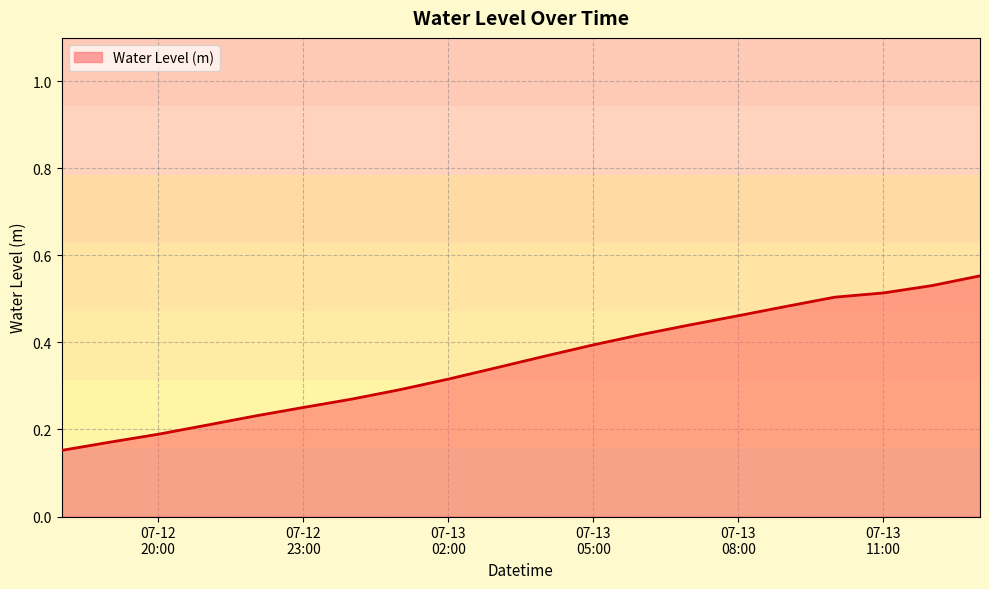

Reading left to right, transcribe all the data shown in this chart.

0.2	0.2	0.2	0.2	0.2	0.3	0.3	0.3	0.3	0.3	0.4	0.4	0.4	0.4	0.5	0.5	0.5	0.5	0.5	0.6